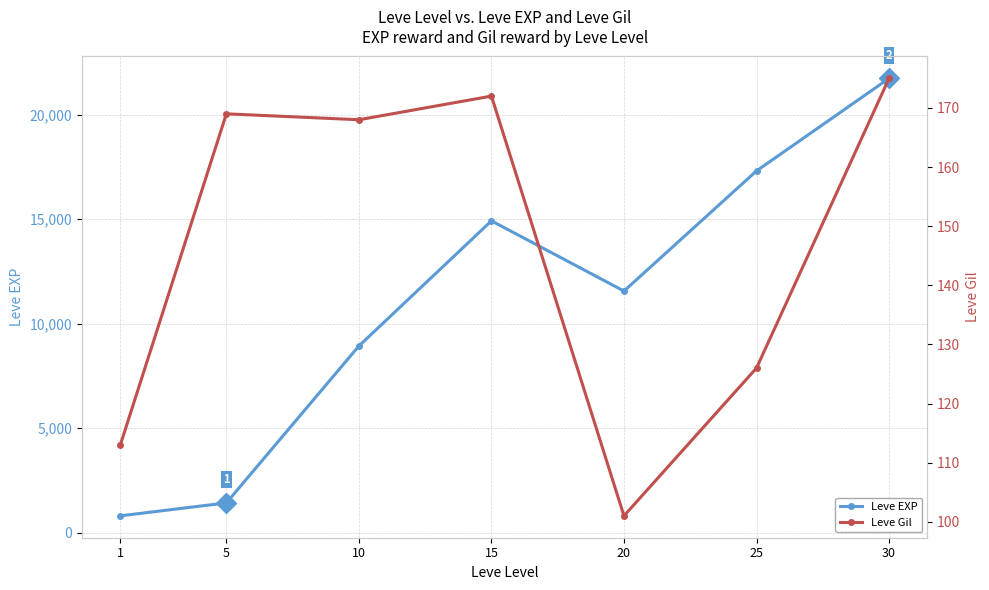

What is the value of the Leve Gil point at the 5th from the left?

101